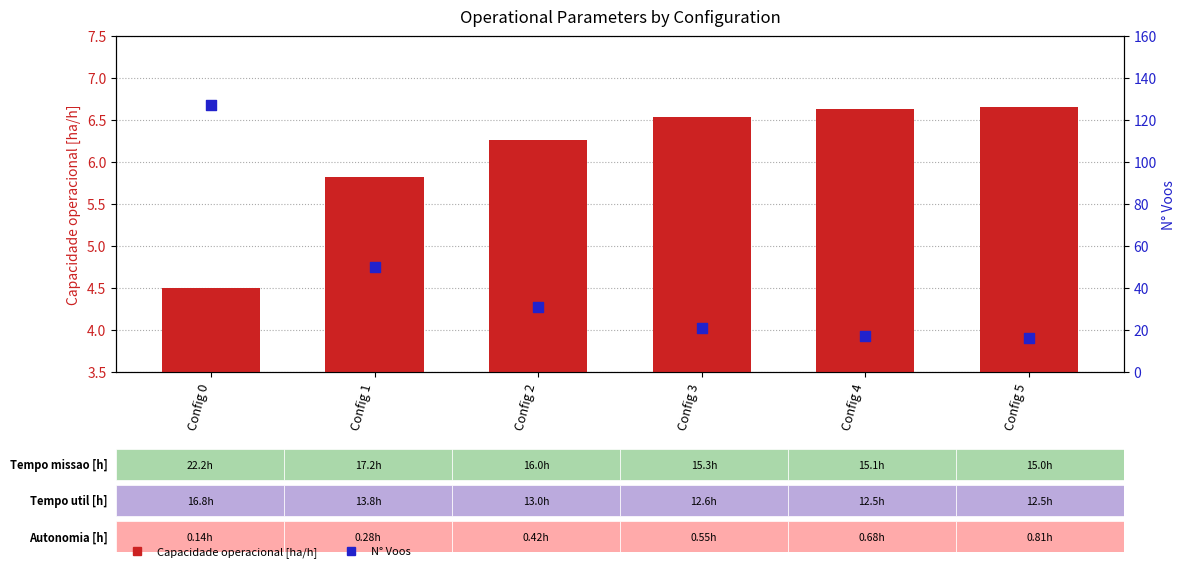

At how many categories does at least one series exceed 73?

1